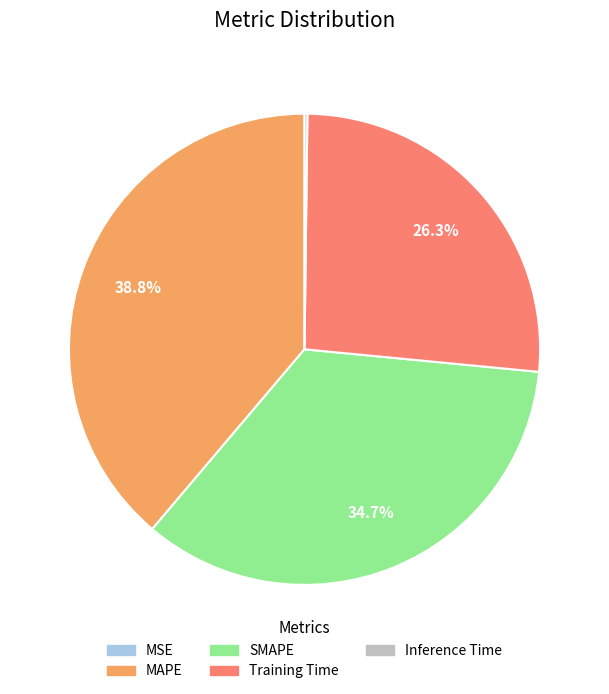

Is there a majority slice in this chart?

No